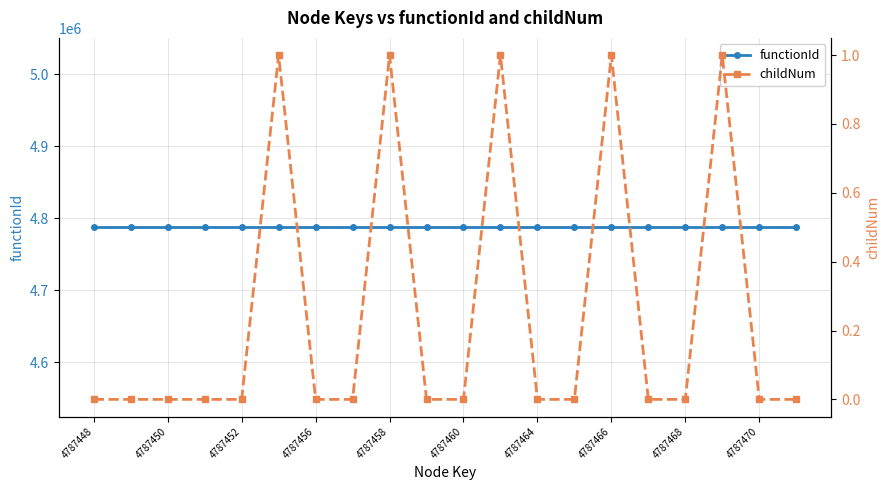

Which label corresponds to the smallest value in the chart?

4787448